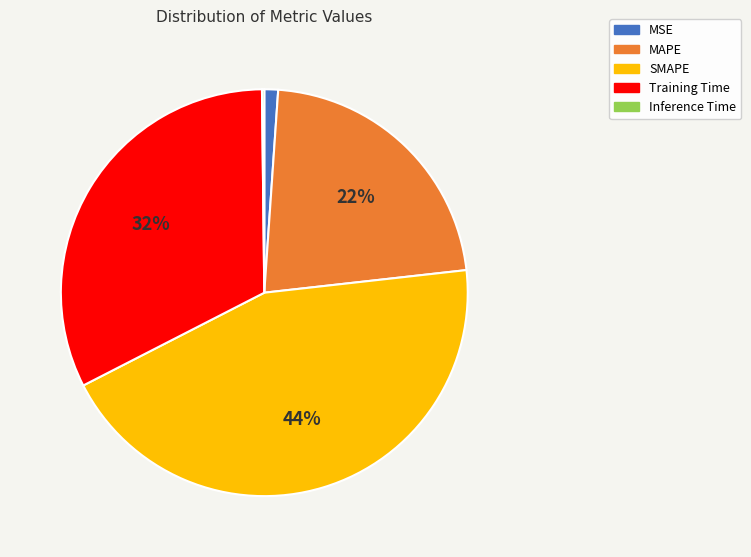

Is it true that MSE is 11% of the pie?

False